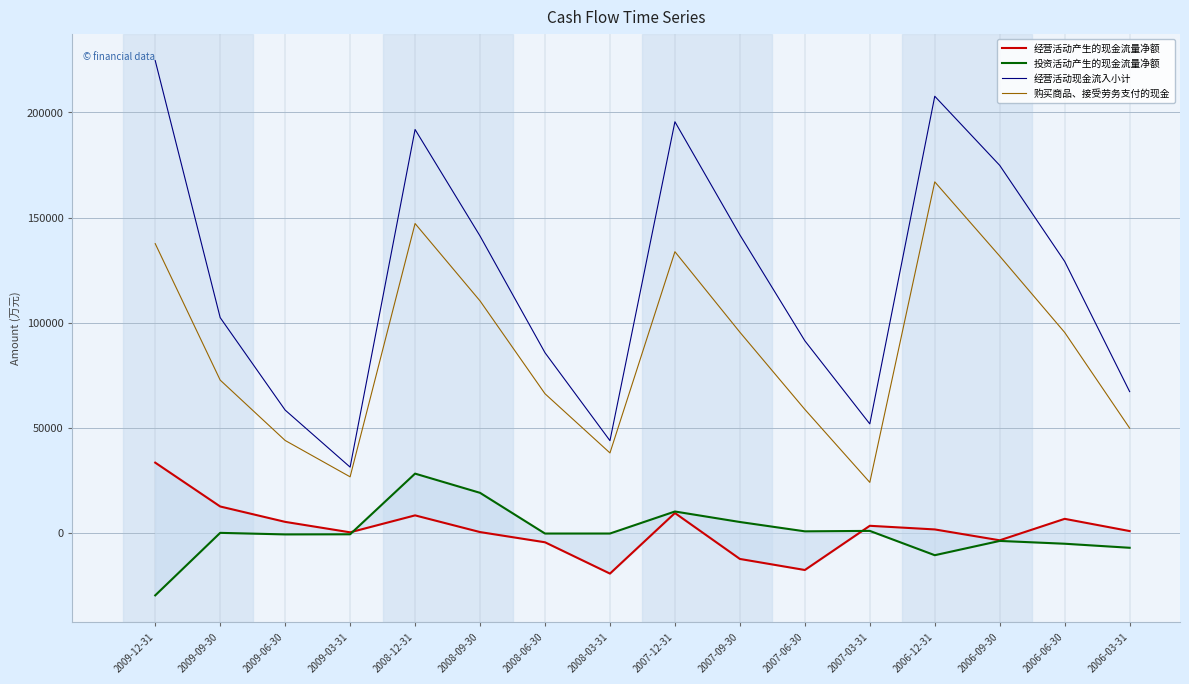

How many data points does each series have?

16